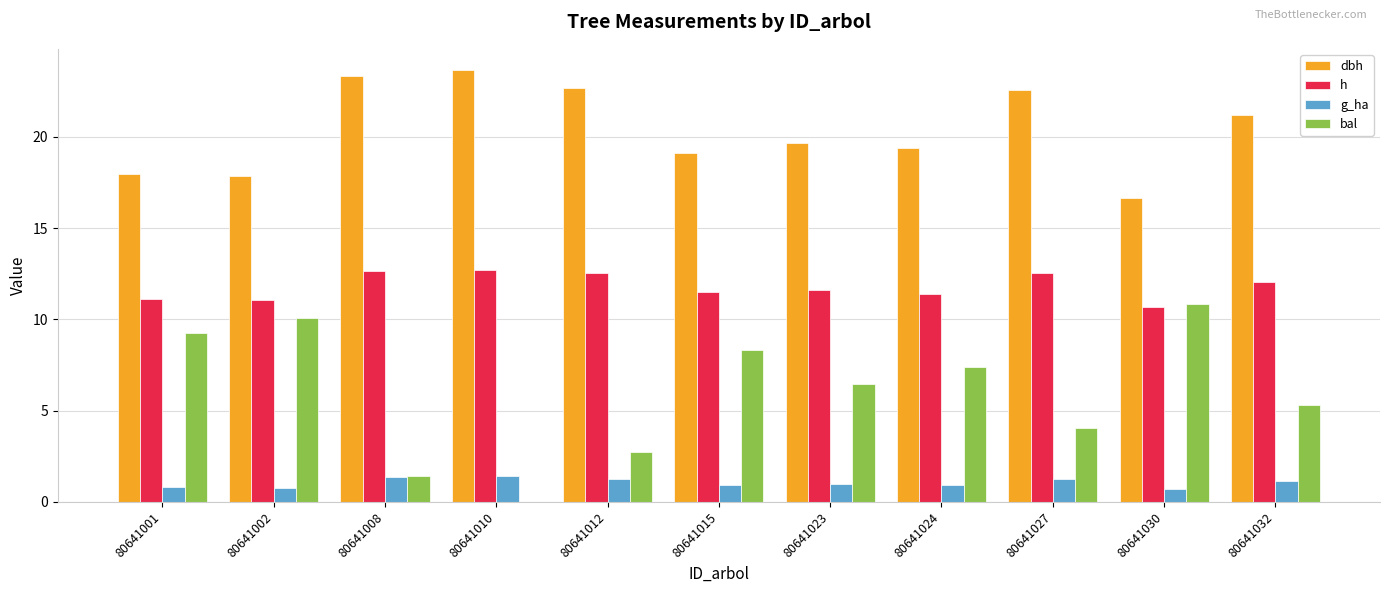

How many groups of bars are there?

11